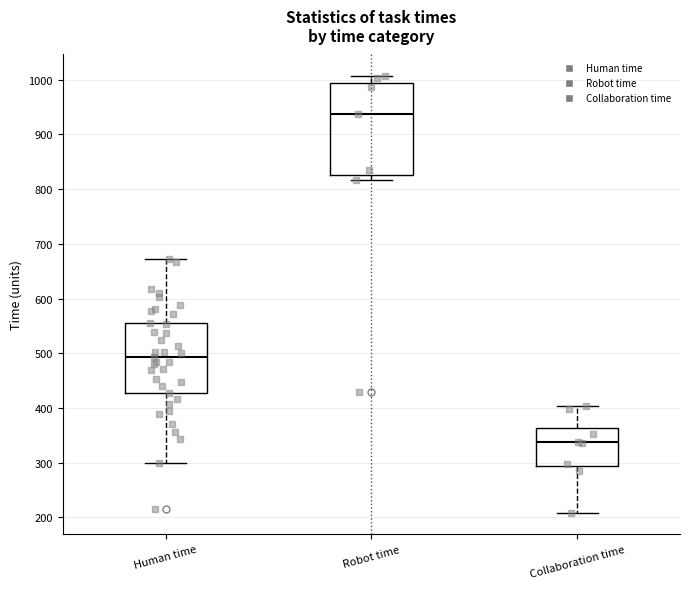

Reading left to right, transcribe this box plot: for each box, give where its median line is, the range the box spans, and where its two whiskers end, as read against the y-axis. The values are not printed on the chart, so give them approximately, as read against the axis.

Human time: median 490, box 430 to 560, whiskers 300 to 670
Robot time: median 940, box 830 to 990, whiskers 820 to 1010
Collaboration time: median 340, box 290 to 360, whiskers 210 to 400